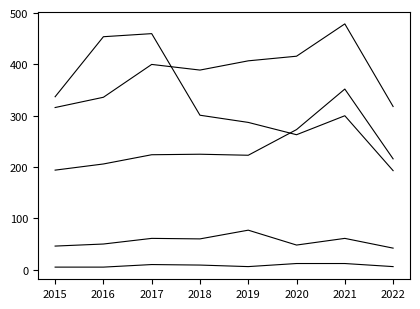

Does the chart have visible grid lines?

No